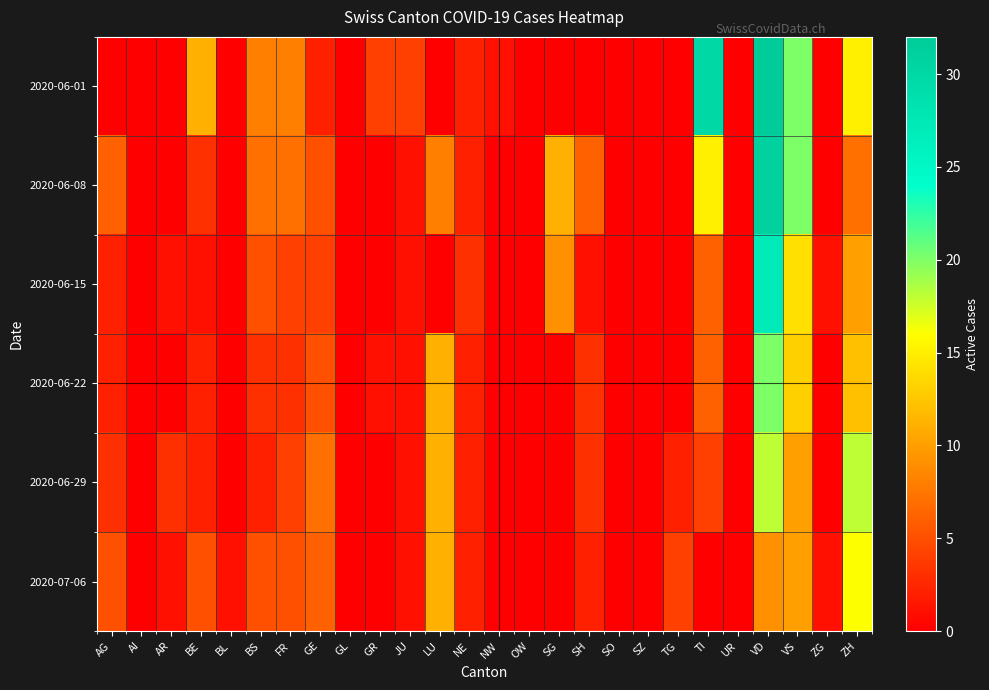

At which category is the sum across all series the highest?

VD